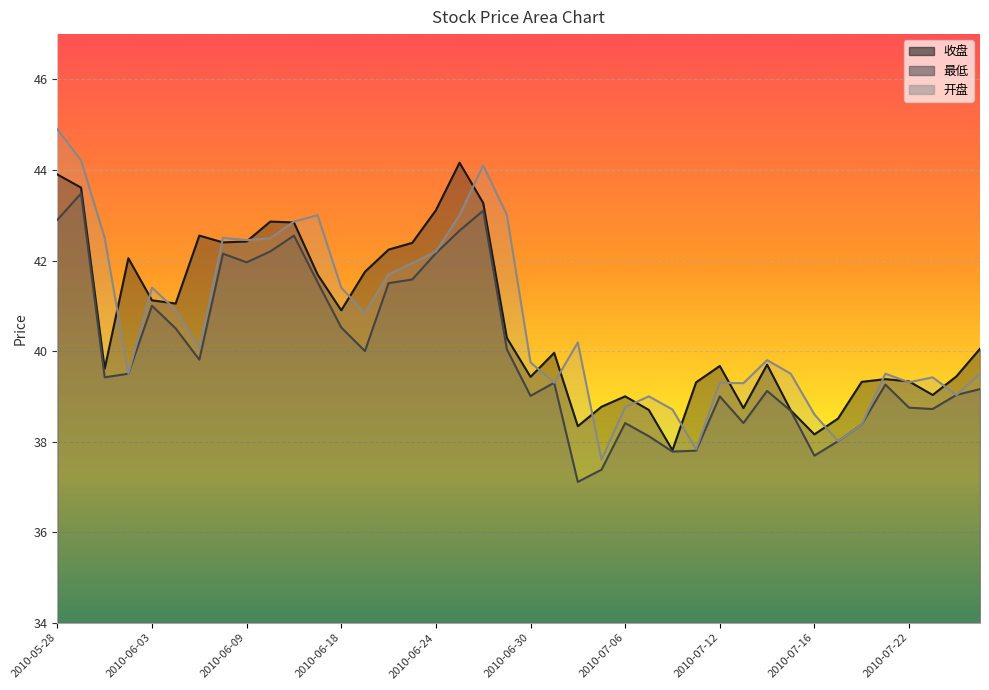

At how many categories does at least one series exceed 40?

22